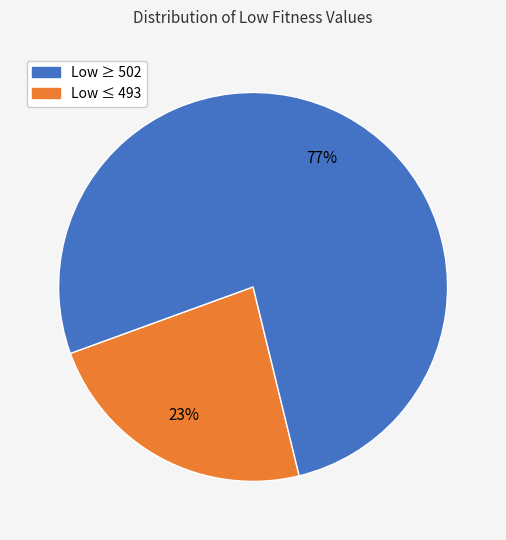

How many slices are in this pie chart?

2